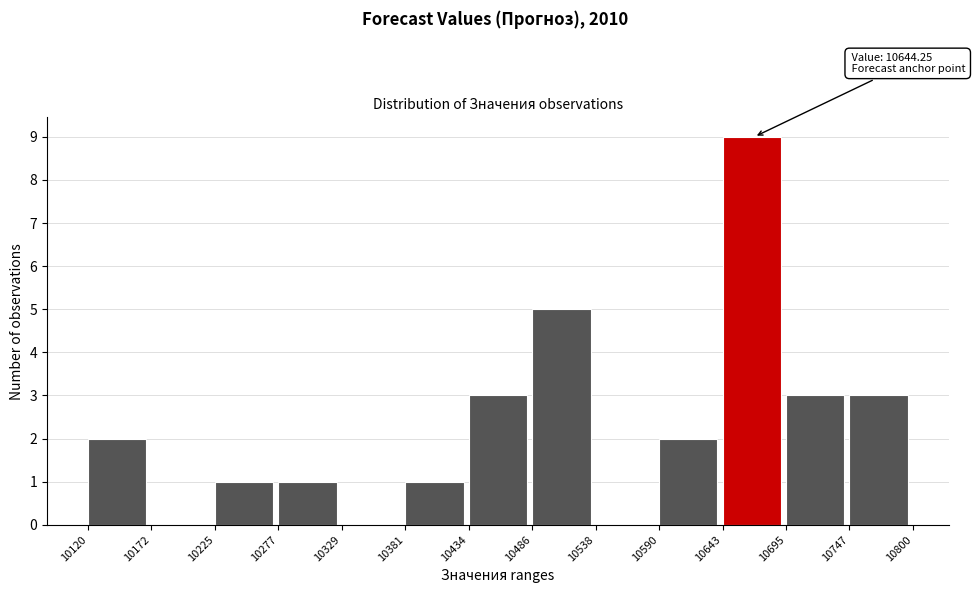

Over which range of the x-axis is the bar tallest?

10643 to 10695